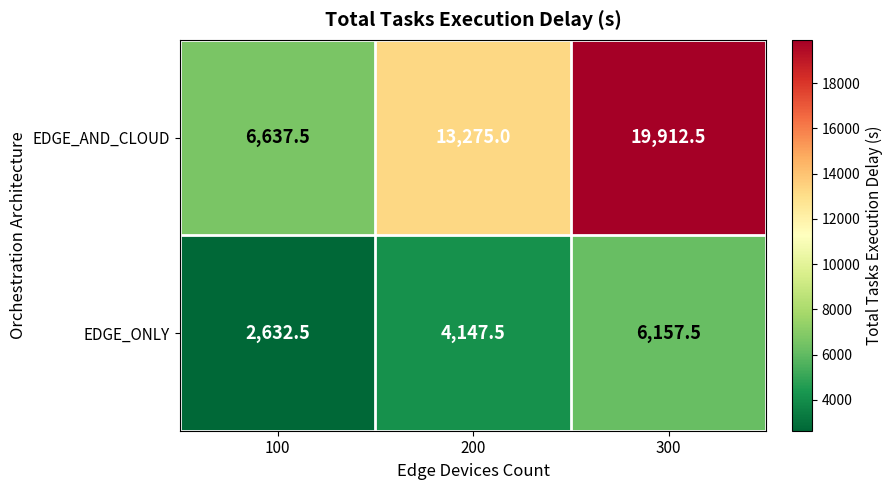

Between 100 and 200, which series saw the biggest shift?

EDGE_AND_CLOUD